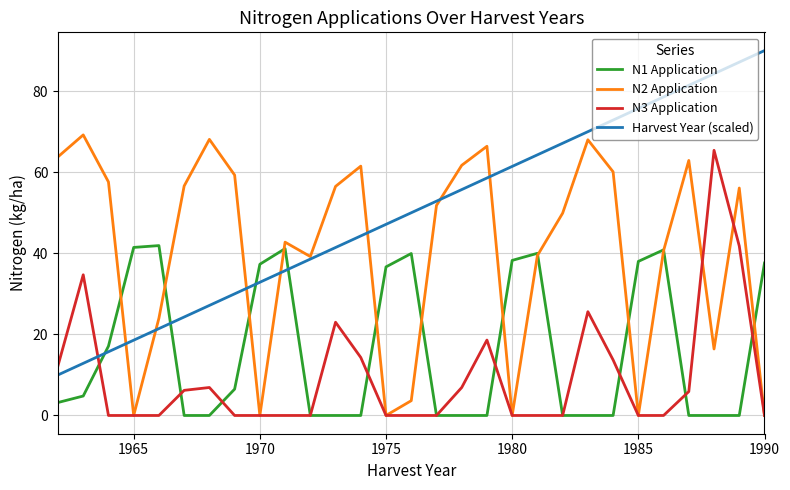

Which series has the largest total across all categories?

Harvest Year (scaled)